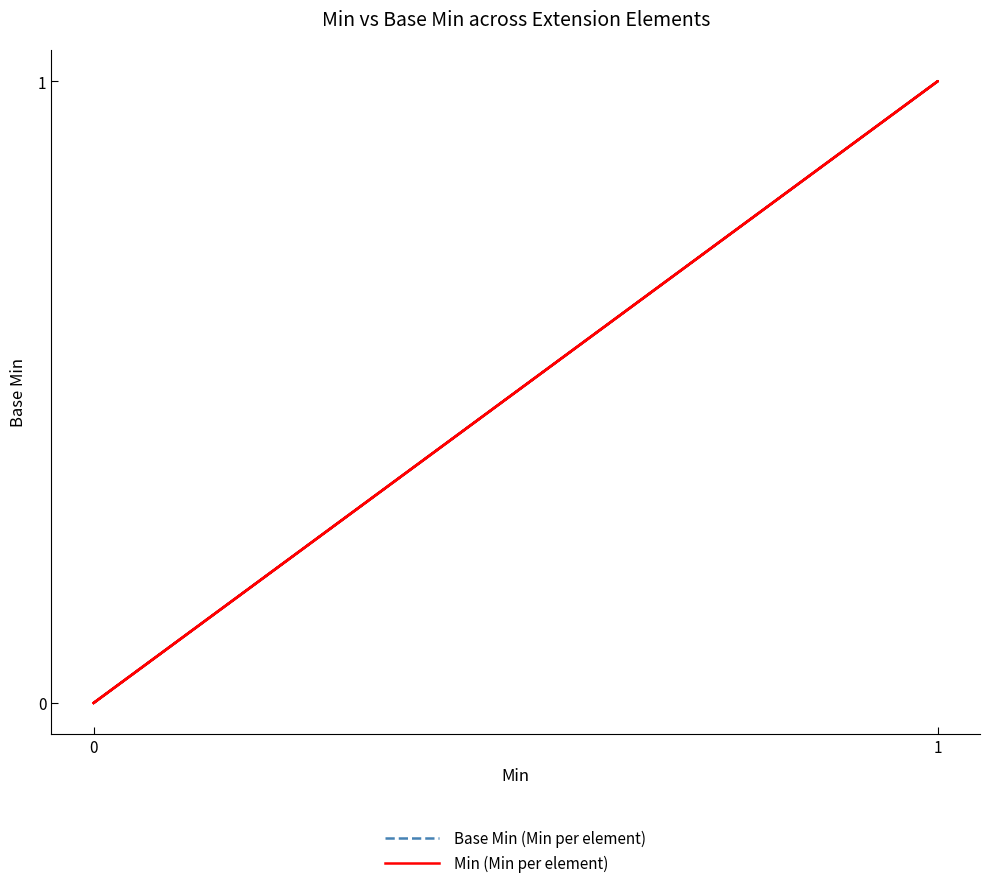

At how many categories does at least one series exceed 0?

1